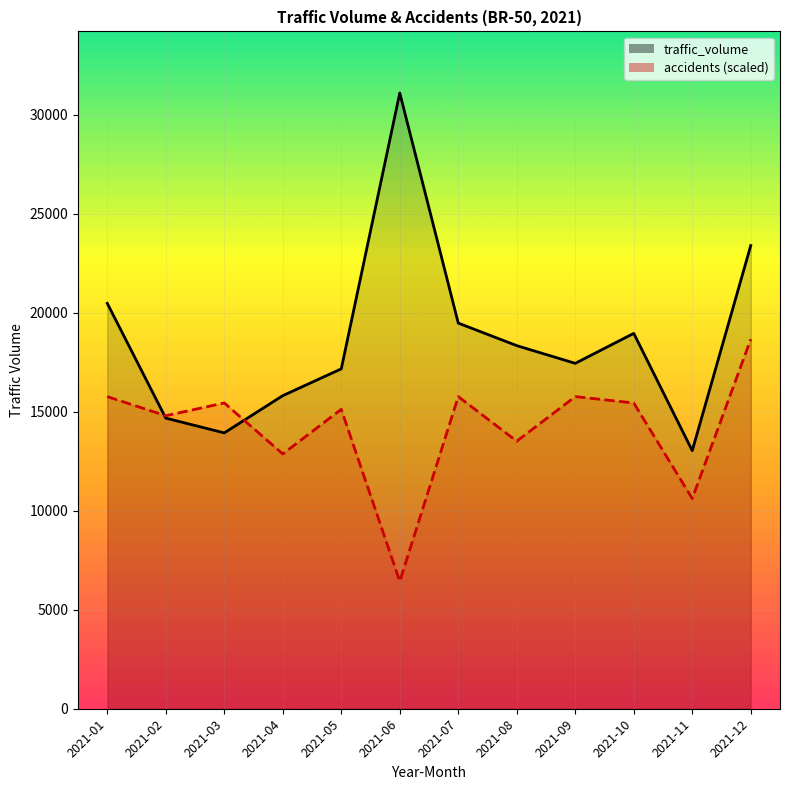

What is the total value across all series at 2021-03?

29366.8